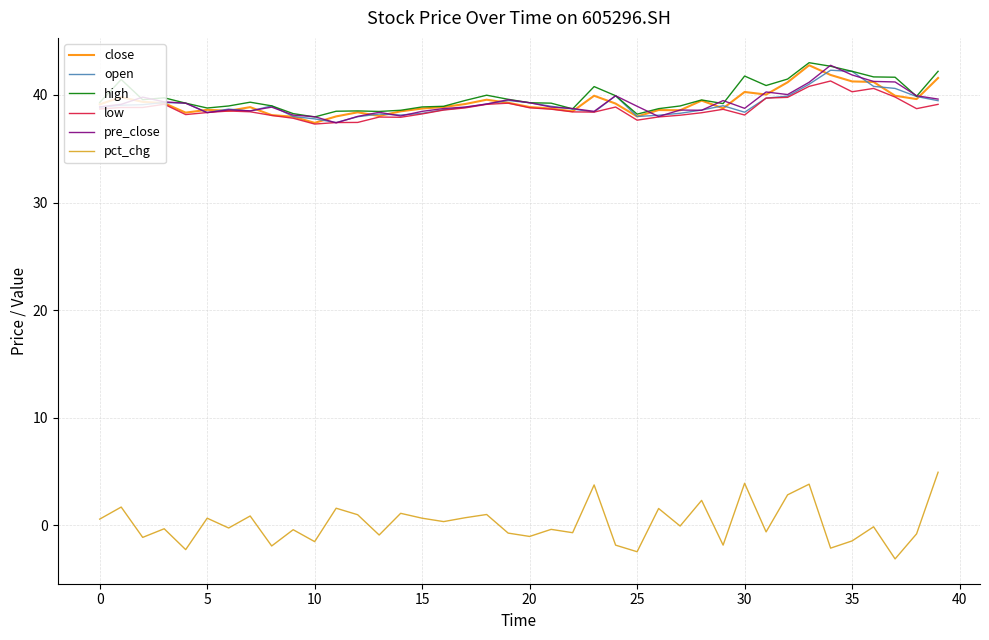

Which series has the largest range (max minus min)?

pct_chg